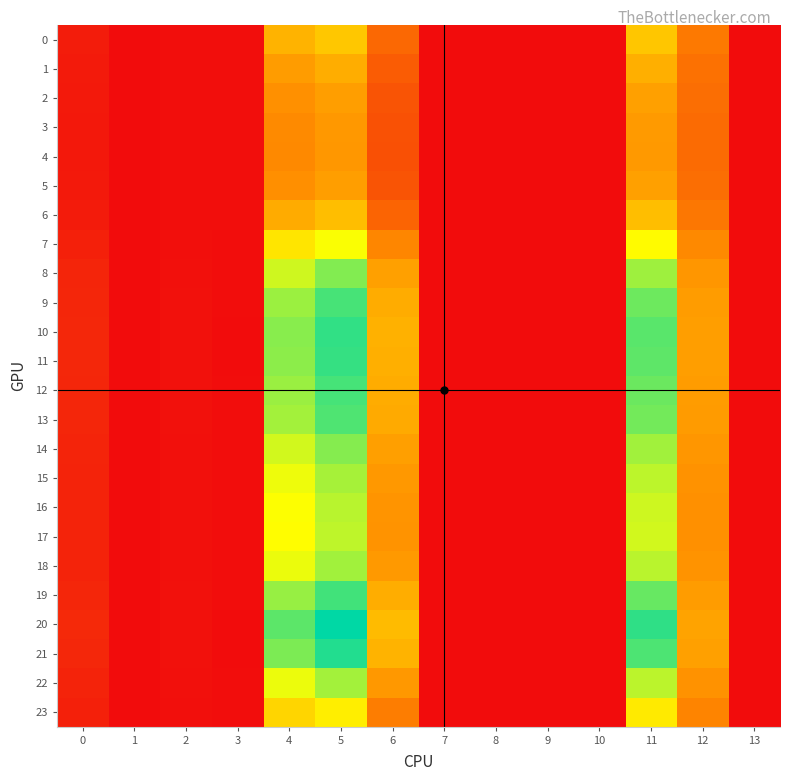

Reading left to right, what are all the values shown in this chart?

0: 0=0.3	1=0.0	2=0.0	3=0.0	4=2.8	5=3.2	6=1.5	7=0.0	8=0.0	9=0.0	10=0.0	11=3.2	12=1.8	13=0.0
1: 0=0.2	1=0.0	2=0.0	3=0.0	4=2.4	5=2.7	6=1.3	7=0.0	8=0.0	9=0.0	10=0.0	11=2.7	12=1.7	13=0.0
2: 0=0.2	1=0.0	2=0.0	3=0.0	4=2.2	5=2.4	6=1.2	7=0.0	8=0.0	9=0.0	10=0.0	11=2.5	12=1.6	13=0.0
3: 0=0.2	1=0.0	2=0.0	3=0.0	4=2.1	5=2.3	6=1.1	7=0.0	8=0.0	9=0.0	10=0.0	11=2.4	12=1.6	13=0.0
4: 0=0.2	1=0.0	2=0.0	3=0.0	4=2.1	5=2.3	6=1.1	7=0.0	8=0.0	9=0.0	10=0.0	11=2.4	12=1.6	13=0.0
5: 0=0.2	1=0.0	2=0.0	3=0.0	4=2.2	5=2.4	6=1.2	7=0.0	8=0.0	9=0.0	10=0.0	11=2.5	12=1.6	13=0.0
6: 0=0.3	1=0.0	2=0.0	3=0.0	4=2.7	5=3.0	6=1.5	7=0.0	8=0.0	9=0.0	10=0.0	11=3.0	12=1.8	13=0.0
7: 0=0.3	1=0.0	2=0.1	3=0.0	4=3.8	5=4.3	6=2.0	7=0.0	8=0.0	9=0.0	10=0.0	11=4.2	12=2.1	13=0.0
8: 0=0.4	1=0.0	2=0.1	3=0.0	4=4.6	5=5.2	6=2.5	7=0.0	8=0.0	9=0.0	10=0.0	11=5.0	12=2.3	13=0.0
9: 0=0.4	1=0.0	2=0.1	3=0.0	4=5.0	5=5.7	6=2.7	7=0.0	8=0.0	9=0.0	10=0.0	11=5.4	12=2.4	13=0.0
10: 0=0.4	1=0.0	2=0.1	3=0.0	4=5.2	5=5.9	6=2.8	7=0.0	8=0.0	9=0.0	10=0.0	11=5.6	12=2.4	13=0.0
11: 0=0.4	1=0.0	2=0.1	3=0.0	4=5.2	5=5.9	6=2.8	7=0.0	8=0.0	9=0.0	10=0.0	11=5.5	12=2.4	13=0.0
12: 0=0.4	1=0.0	2=0.1	3=0.0	4=5.0	5=5.7	6=2.7	7=0.0	8=0.0	9=0.0	10=0.0	11=5.4	12=2.4	13=0.0
13: 0=0.4	1=0.0	2=0.1	3=0.0	4=5.0	5=5.7	6=2.7	7=0.0	8=0.0	9=0.0	10=0.0	11=5.4	12=2.4	13=0.0
14: 0=0.4	1=0.0	2=0.1	3=0.0	4=4.6	5=5.2	6=2.5	7=0.0	8=0.0	9=0.0	10=0.0	11=5.0	12=2.3	13=0.0
15: 0=0.4	1=0.0	2=0.1	3=0.0	4=4.4	5=5.0	6=2.3	7=0.0	8=0.0	9=0.0	10=0.0	11=4.8	12=2.2	13=0.0
16: 0=0.4	1=0.0	2=0.1	3=0.0	4=4.2	5=4.8	6=2.3	7=0.0	8=0.0	9=0.0	10=0.0	11=4.6	12=2.2	13=0.0
17: 0=0.4	1=0.0	2=0.1	3=0.0	4=4.2	5=4.8	6=2.2	7=0.0	8=0.0	9=0.0	10=0.0	11=4.6	12=2.2	13=0.0
18: 0=0.4	1=0.0	2=0.1	3=0.0	4=4.4	5=5.0	6=2.4	7=0.0	8=0.0	9=0.0	10=0.0	11=4.8	12=2.2	13=0.0
19: 0=0.4	1=0.0	2=0.1	3=0.0	4=5.1	5=5.8	6=2.7	7=0.0	8=0.0	9=0.0	10=0.0	11=5.5	12=2.4	13=0.0
20: 0=0.5	1=0.0	2=0.1	3=0.0	4=5.6	5=6.3	6=3.0	7=0.0	8=0.0	9=0.0	10=0.0	11=5.9	12=2.5	13=0.0
21: 0=0.5	1=0.0	2=0.1	3=0.0	4=5.3	5=6.0	6=2.8	7=0.0	8=0.0	9=0.0	10=0.0	11=5.7	12=2.5	13=0.0
22: 0=0.4	1=0.0	2=0.1	3=0.0	4=4.4	5=5.0	6=2.3	7=0.0	8=0.0	9=0.0	10=0.0	11=4.8	12=2.2	13=0.0
23: 0=0.3	1=0.0	2=0.1	3=0.0	4=3.5	5=3.9	6=1.9	7=0.0	8=0.0	9=0.0	10=0.0	11=3.8	12=2.0	13=0.0